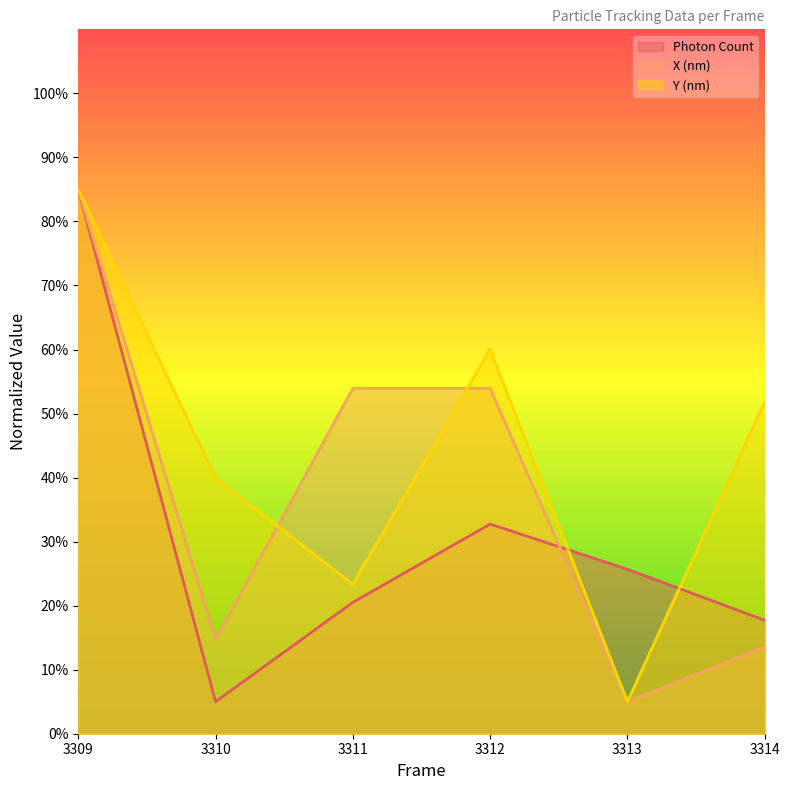

True or false: Y (nm) and Photon Count intersect in this chart.

True